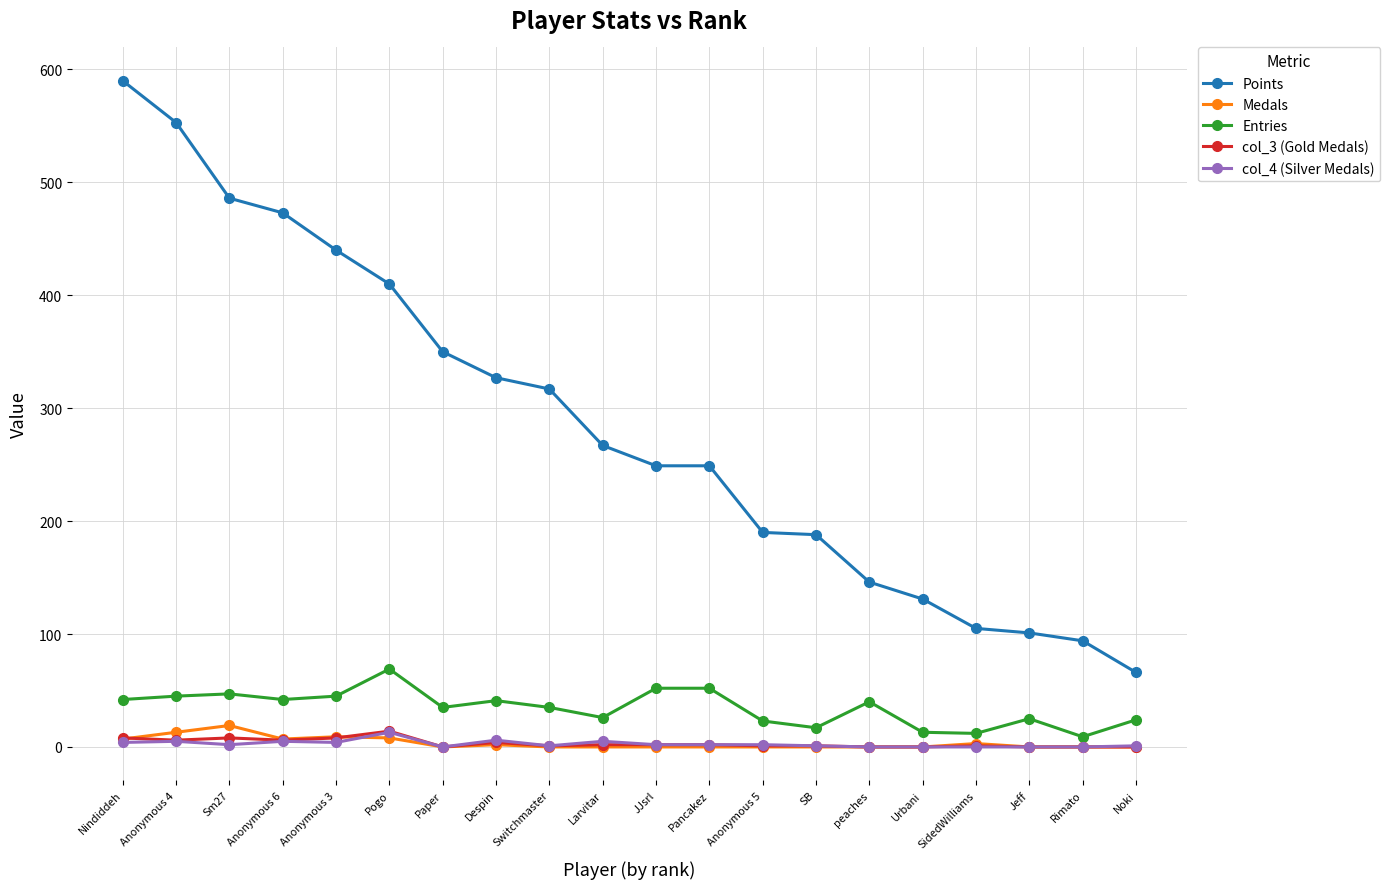

The col_3 (Gold Medals) series shows 8 at Sm27. True or false?

True